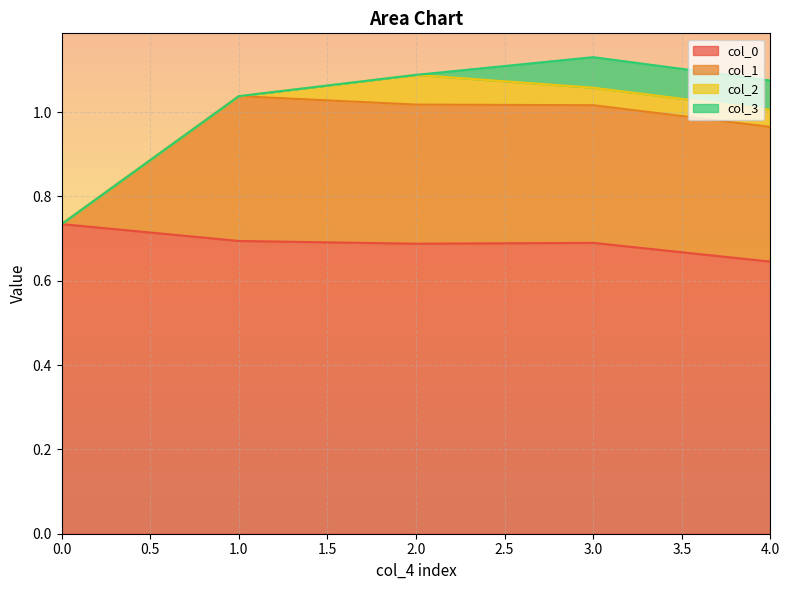

Where is the first local minimum for col_0?

2